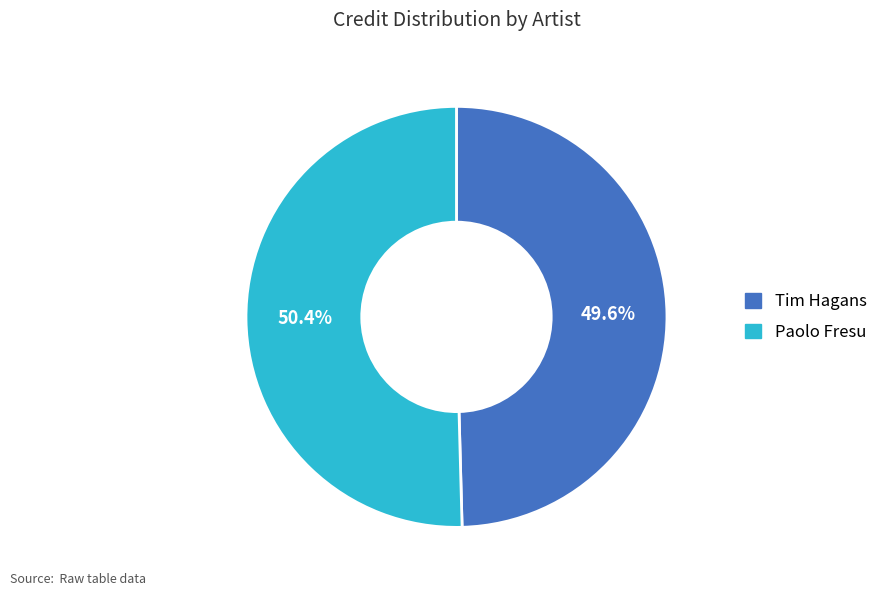

True or false: Paolo Fresu accounts for 62% of the total.

False